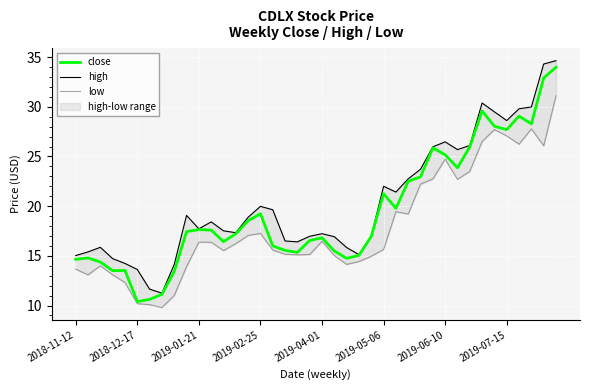

What is the total value across all series at 11?

52.4